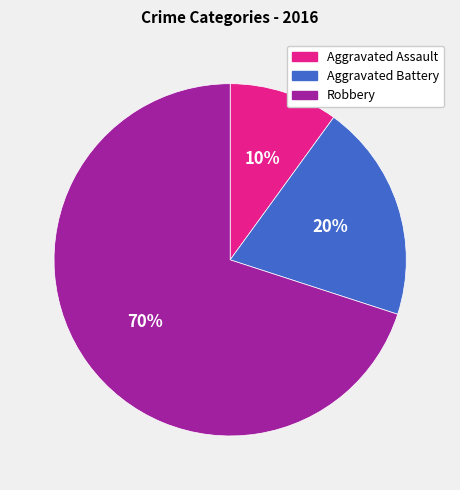

To the nearest percent, what is the average slice percentage?

33%